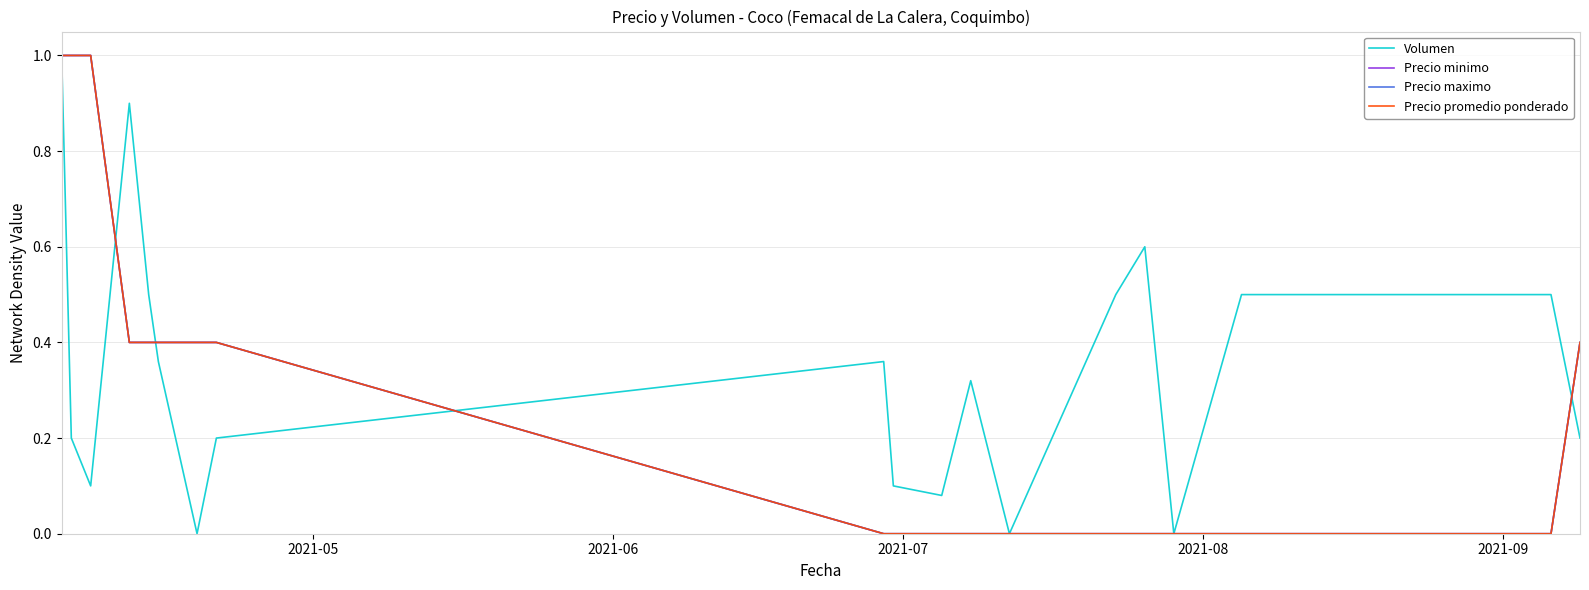

True or false: Precio minimo has more than 0 points higher than both neighbors.

False